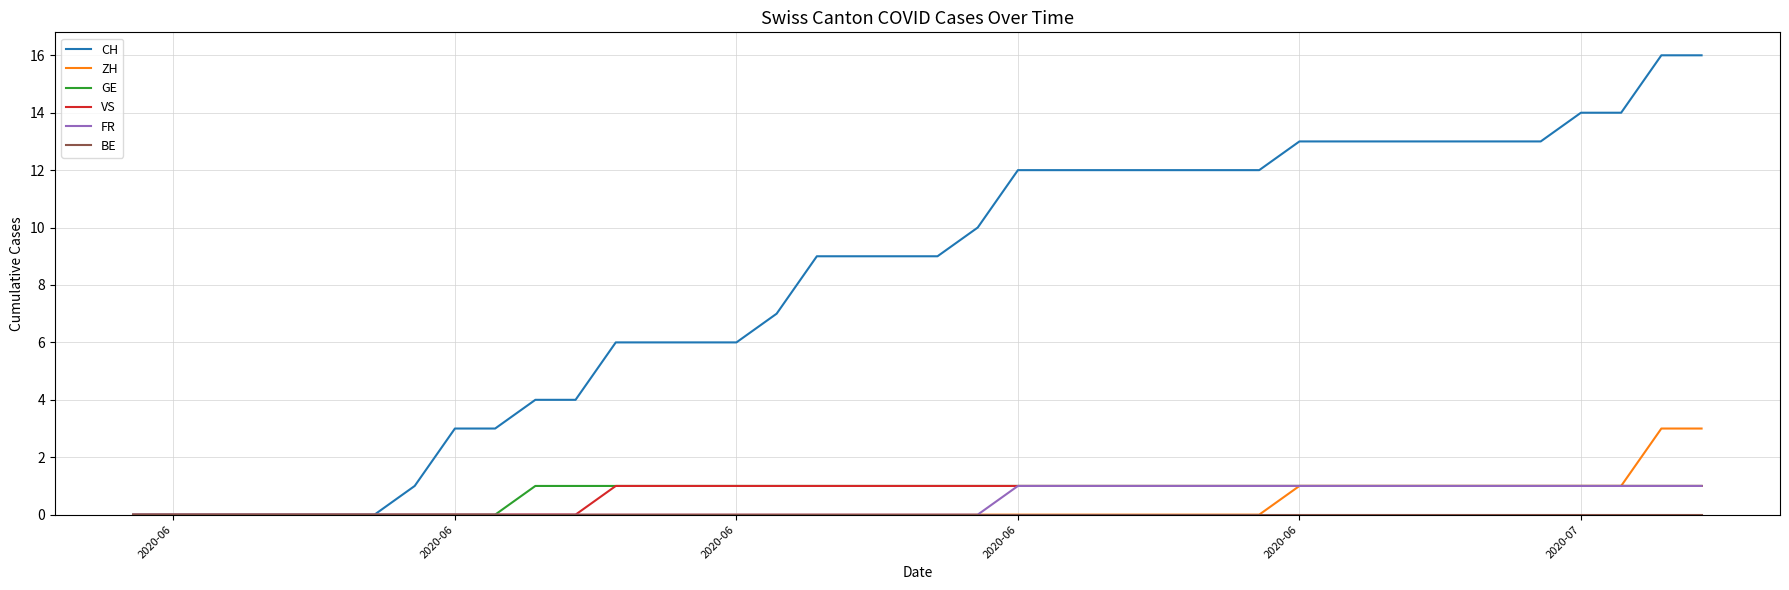

Which series has the widest spread of values?

CH